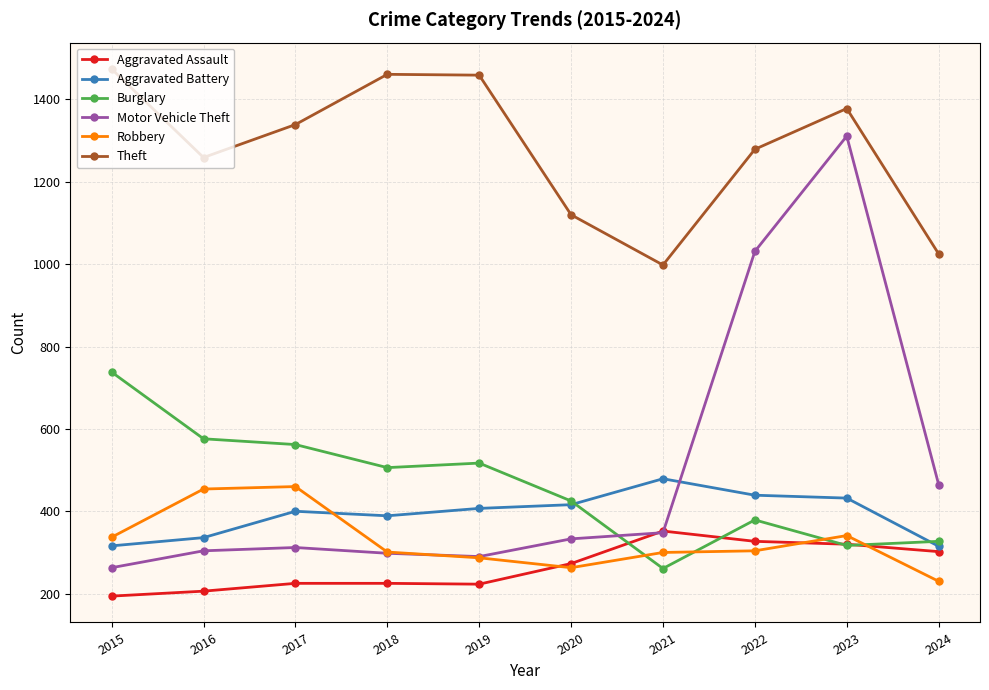

Which series ends up on top after the final intersection of Motor Vehicle Theft and Robbery?

Motor Vehicle Theft